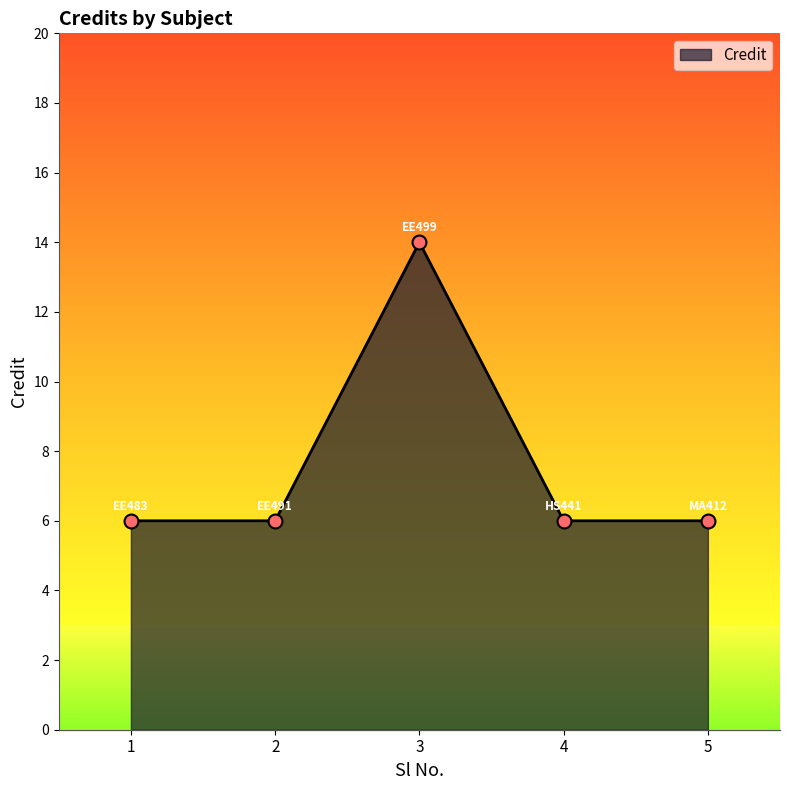

What is the value of the 5th point from the left?

6